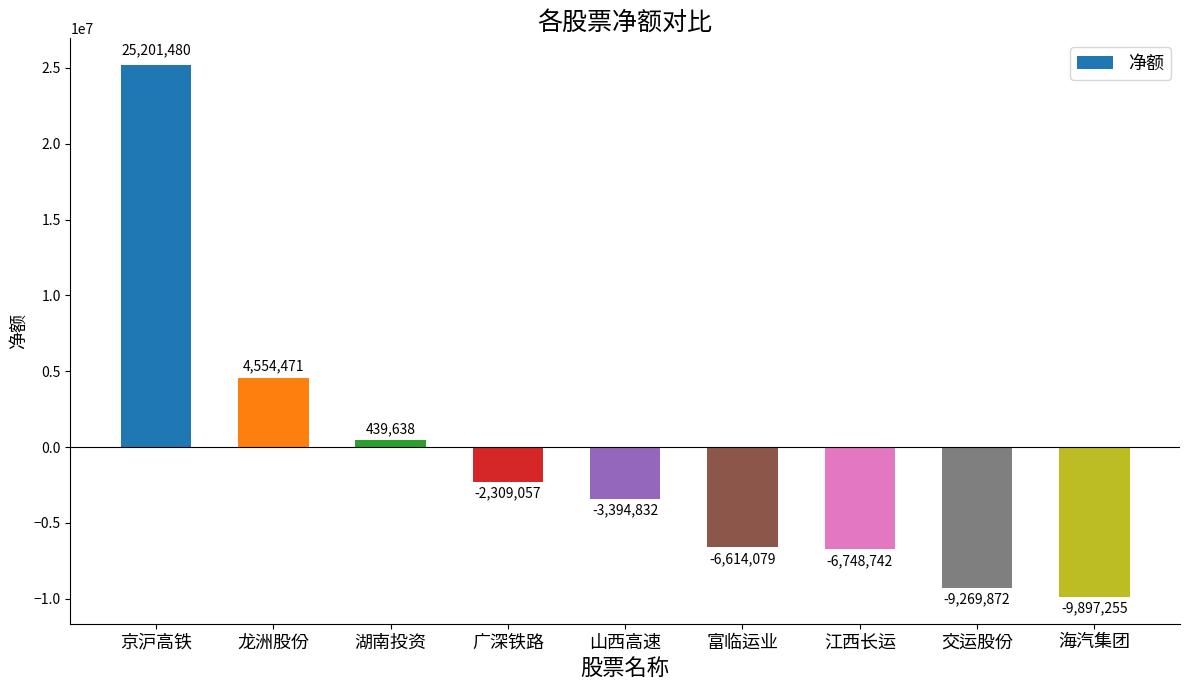

Which label corresponds to the largest value in the chart?

京沪高铁